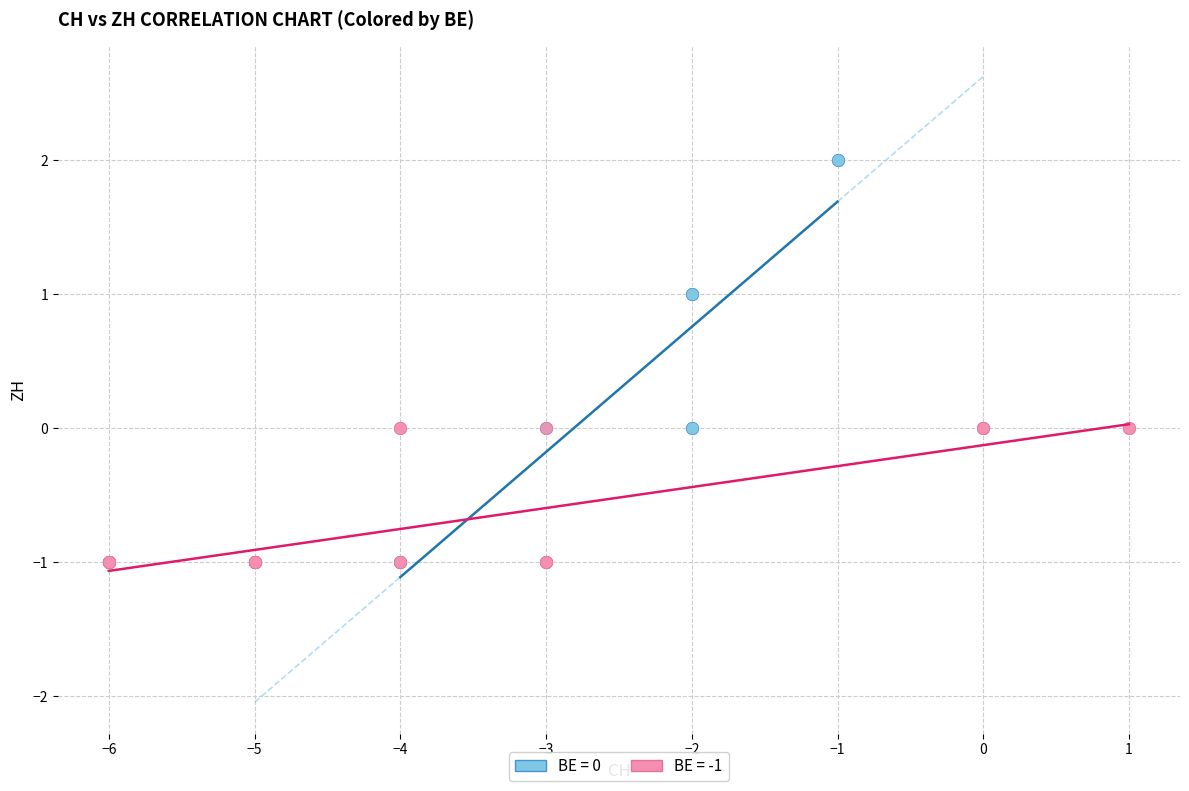

Which series contains the highest Y value?

BE = 0